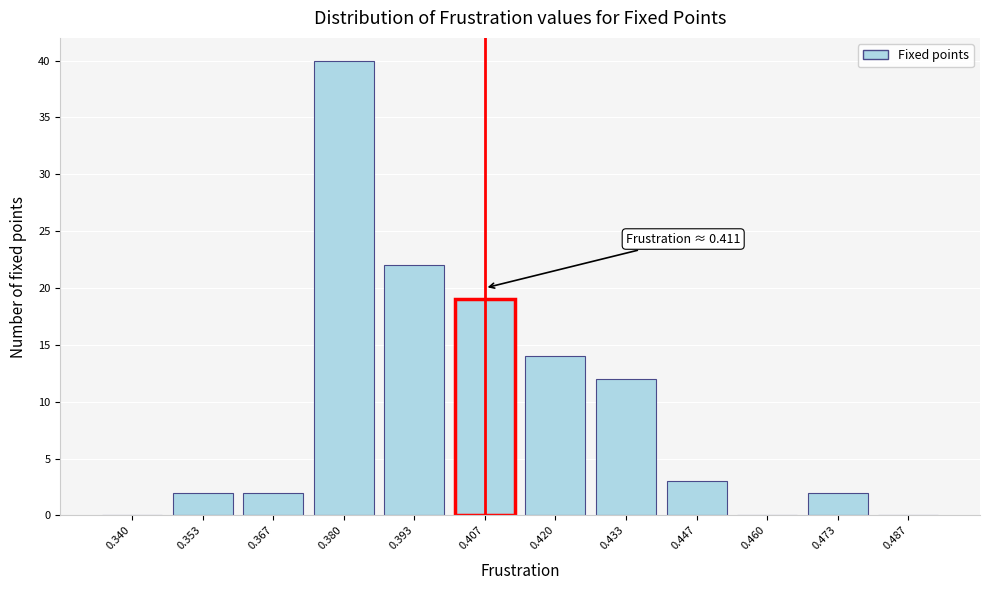

Reading left to right, list all the values displayed in this chart.

0.340=0	0.353=2	0.367=2	0.380=40	0.393=22	0.407=19	0.420=14	0.433=12	0.447=3	0.460=0	0.473=2	0.487=0